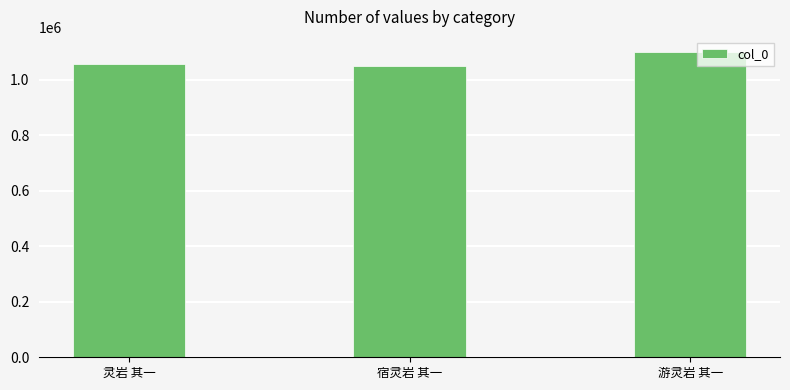

The value at 宿灵岩 其一 is 600573. True or false?

False